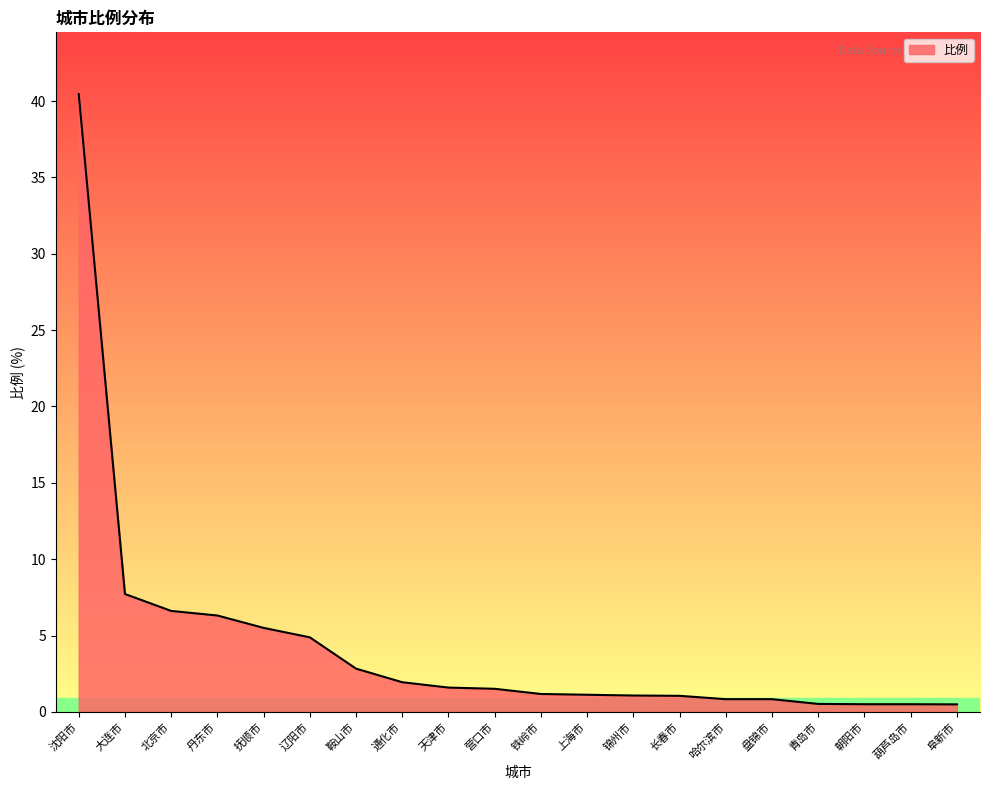

Where is the data nearest to the value 20?

大连市